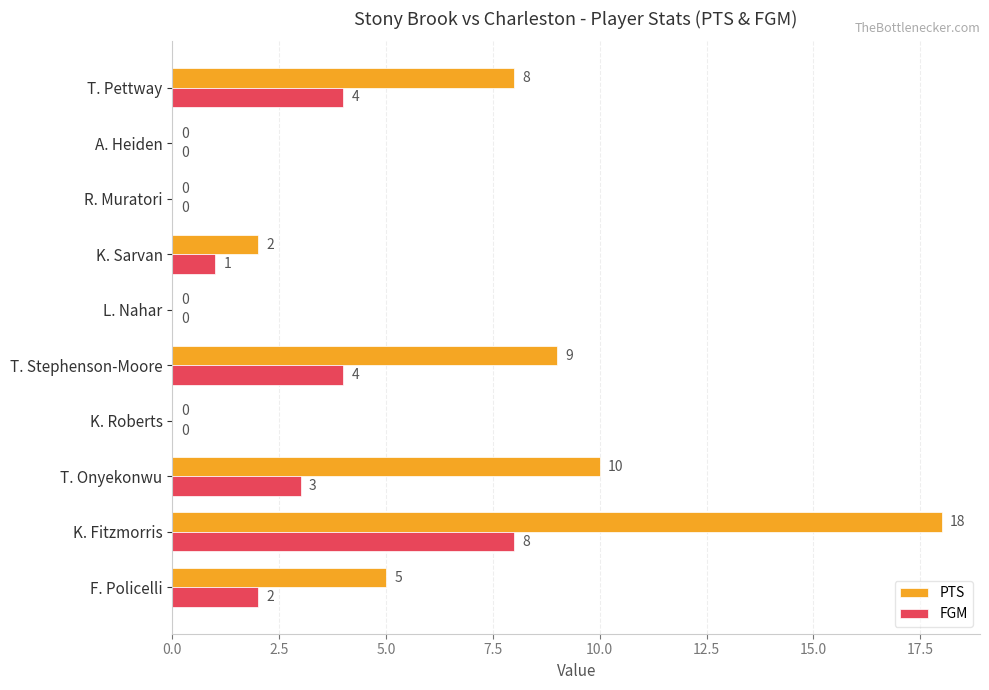

How many FGM values are between 0 and 4?

9